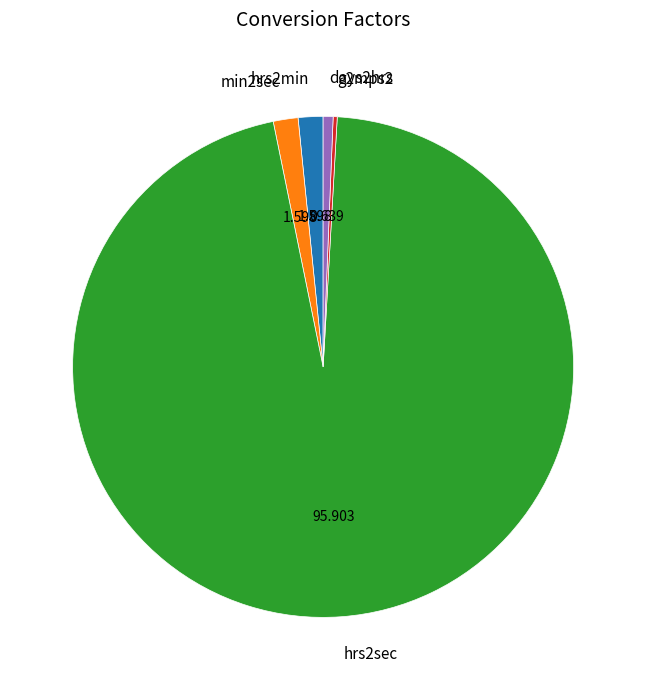

Is hrs2sec the majority of the pie?

Yes